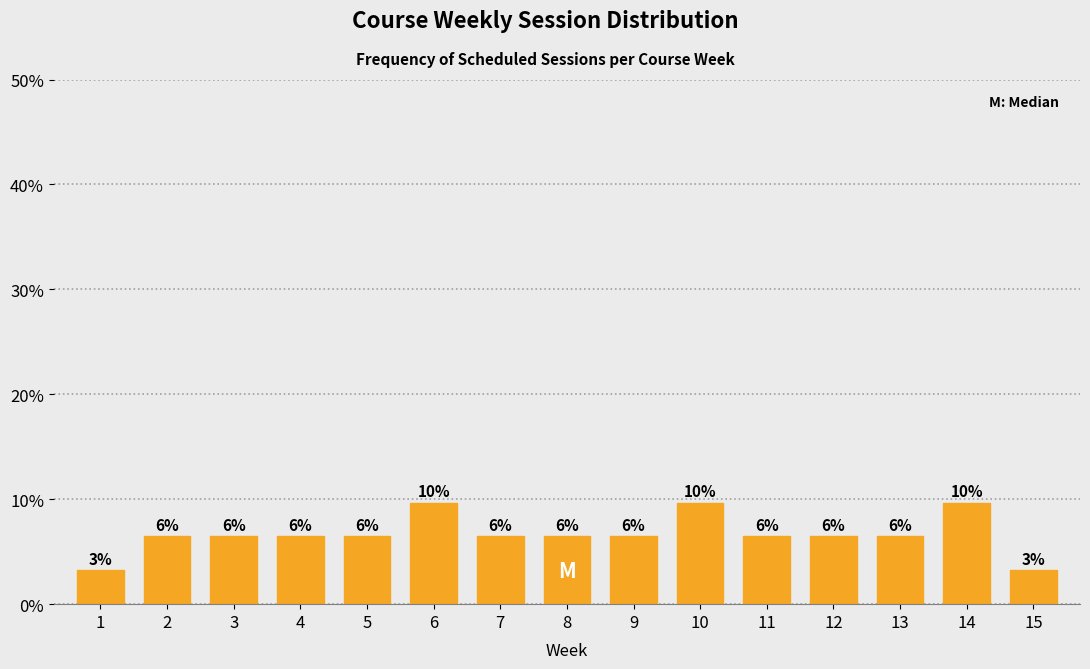

How many bars are there in total?

15